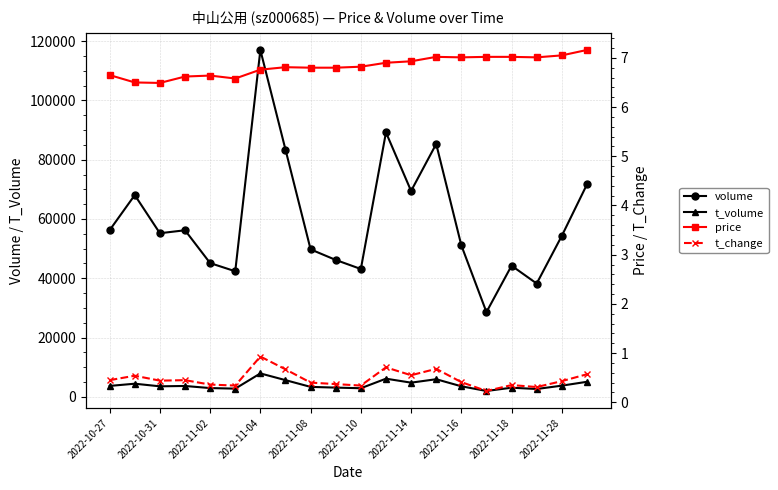

Rank the series by their maximum value, from lowest to highest.

t_change, price, t_volume, volume